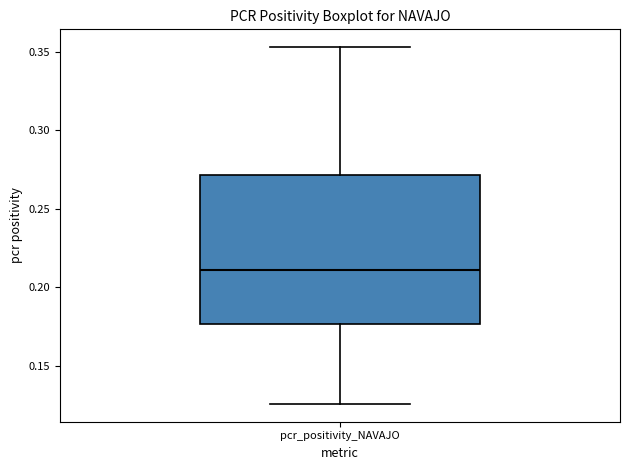

Where does the upper whisker of the box for pcr_positivity_NAVAJO end on the y-axis? The values are not printed on the chart, so give them approximately, as read against the axis.

0.355